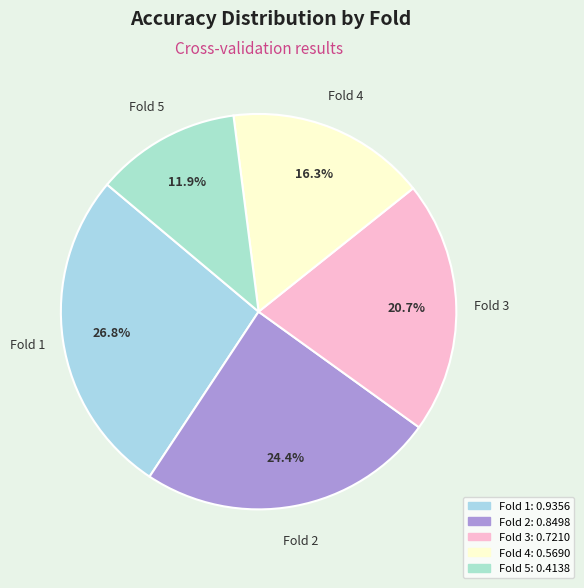

Which slice is the smallest?

Fold 5